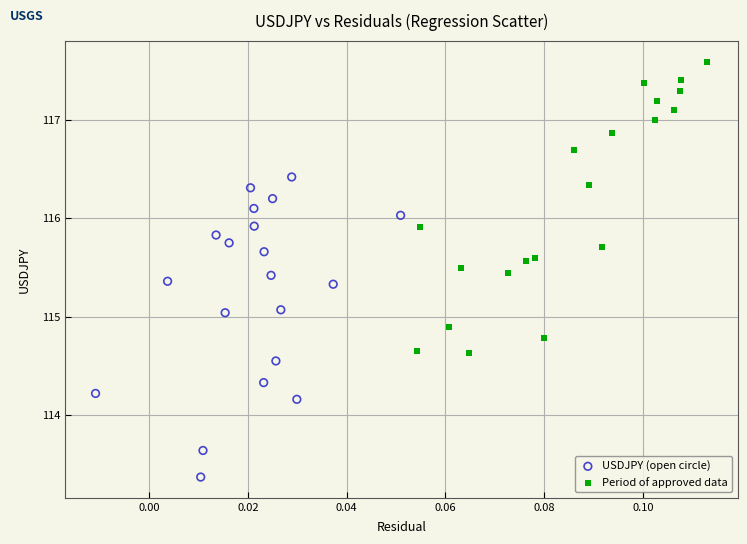

What are all the series names shown in the legend?

USDJPY (open circle), Period of approved data